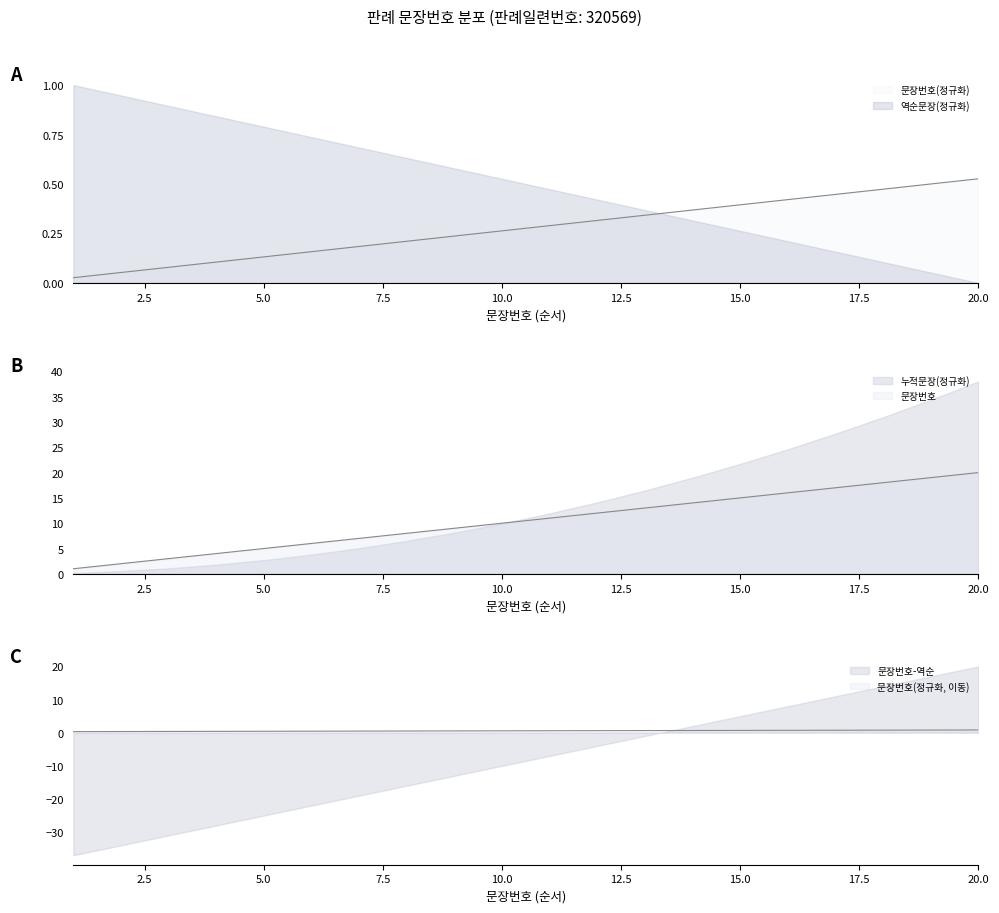

Does the chart display data point markers on the line(s)?

No